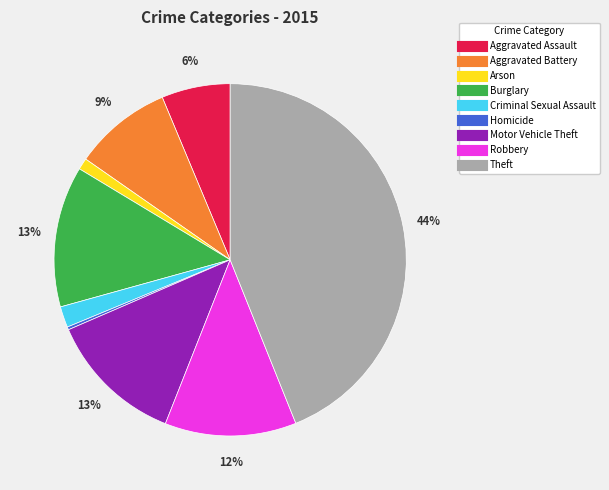

Does Motor Vehicle Theft account for over 50% of the chart?

No